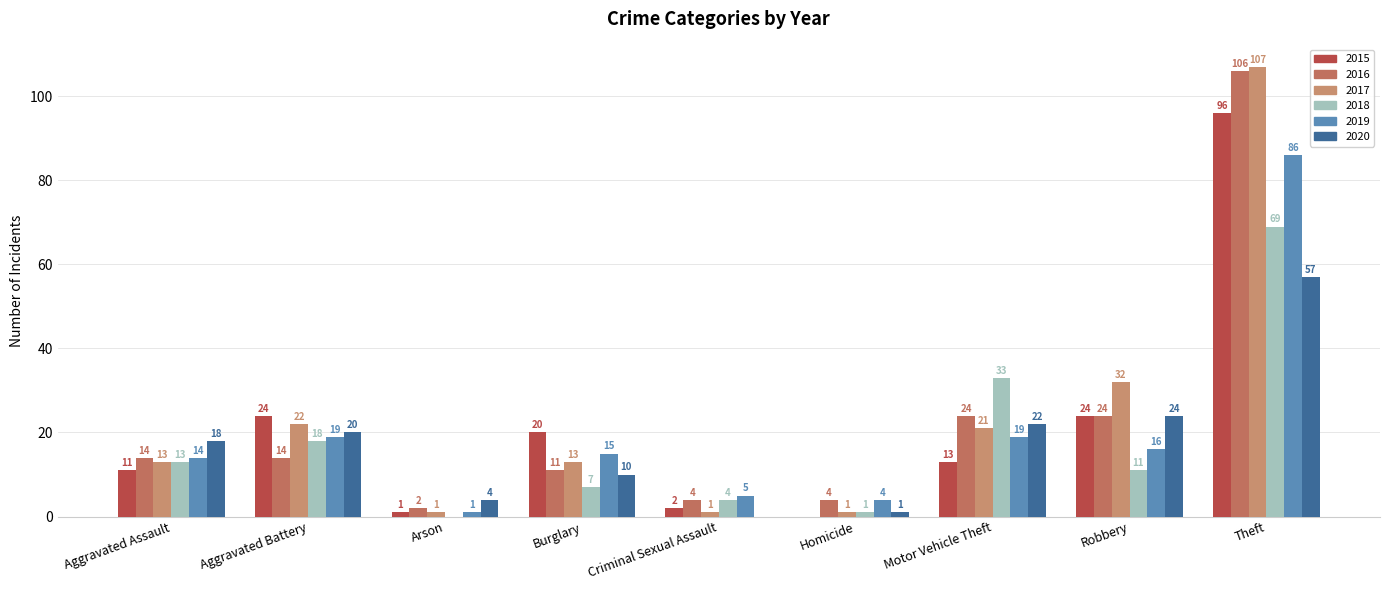

How many data points does each series have?

9